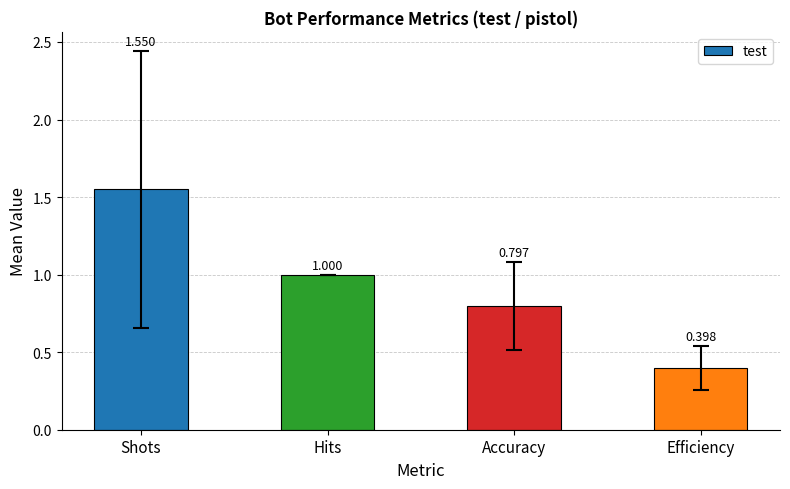

What is the value of the 3rd bar from the left?

0.8